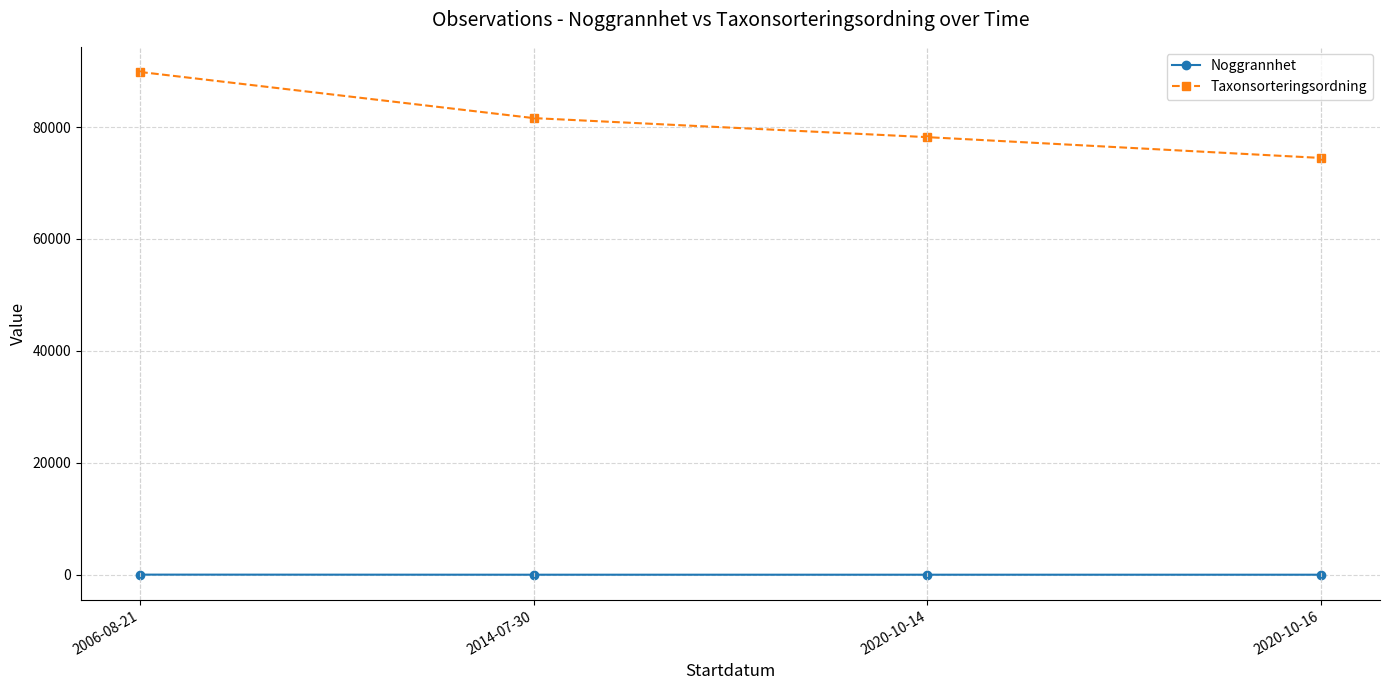

Which series has the largest total across all categories?

Taxonsorteringsordning